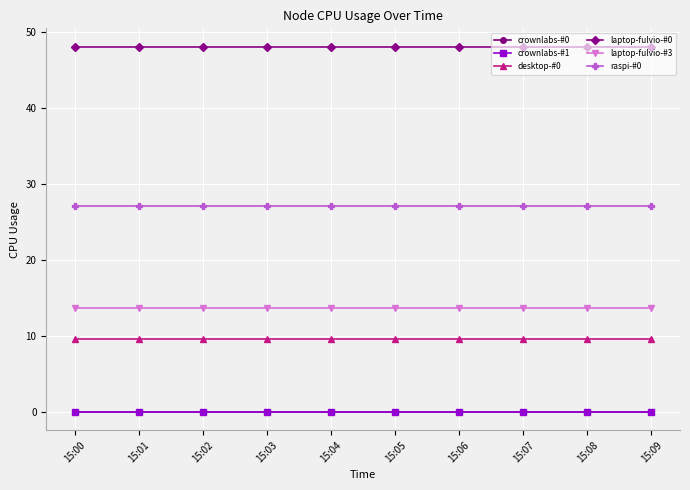

Does the chart have visible grid lines?

Yes